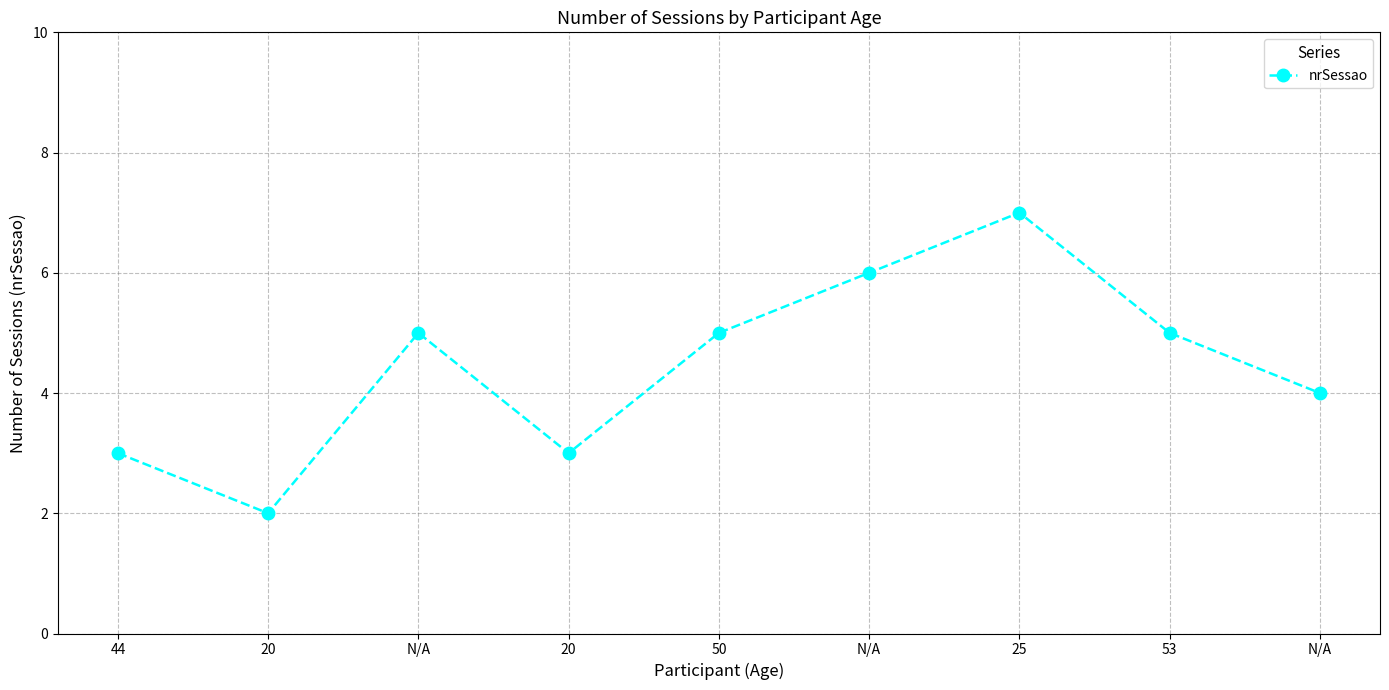

What is the label of the 5th point from the left?

50